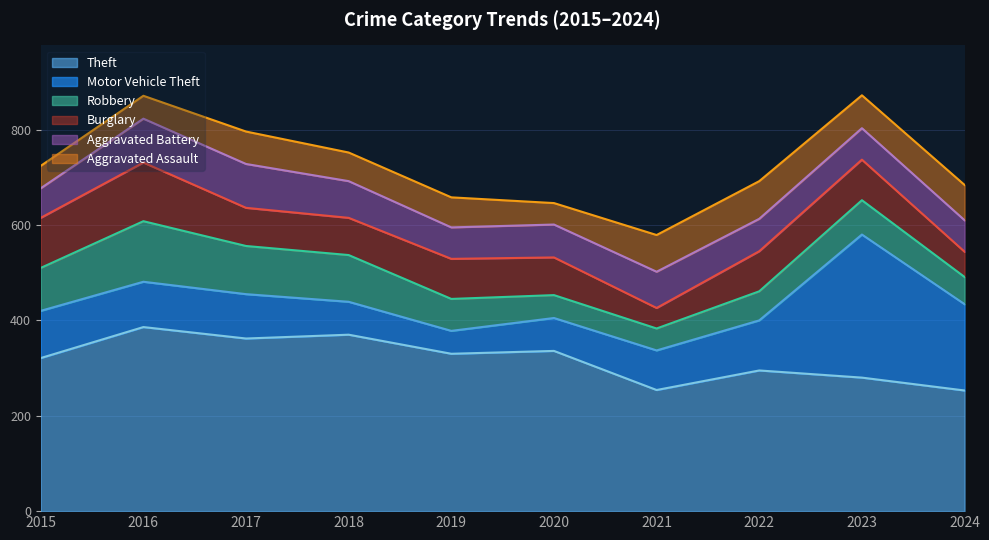

Which series has the largest total across all categories?

Theft